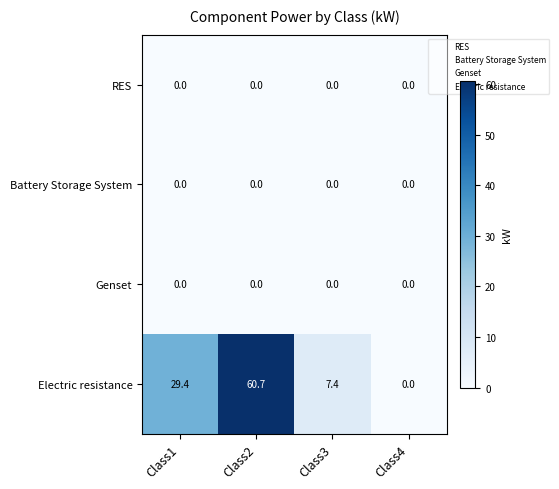

At which label does Electric resistance first exceed 29?

Class1